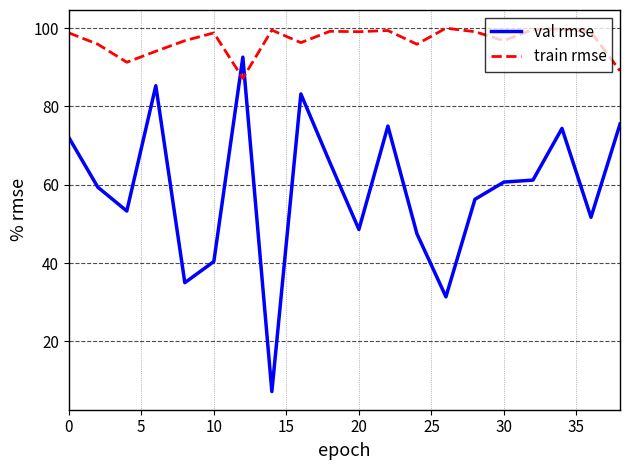

Which series has the widest spread of values?

val rmse